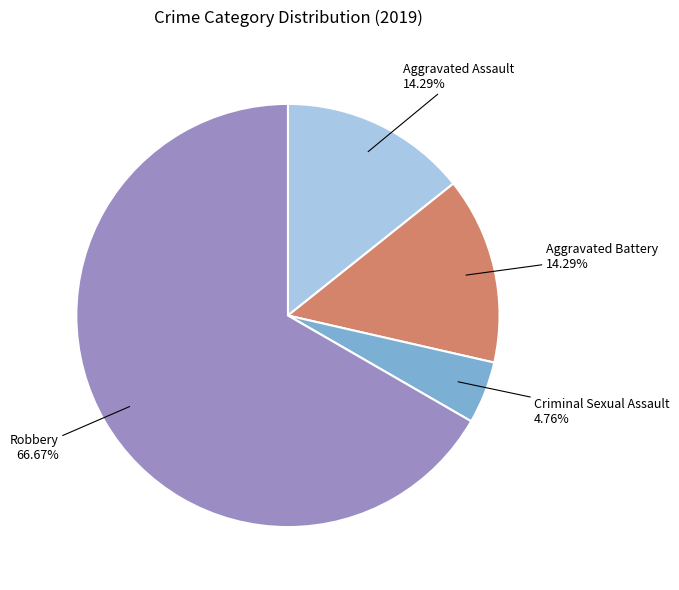

Is there any slice that represents more than half of the pie?

Yes